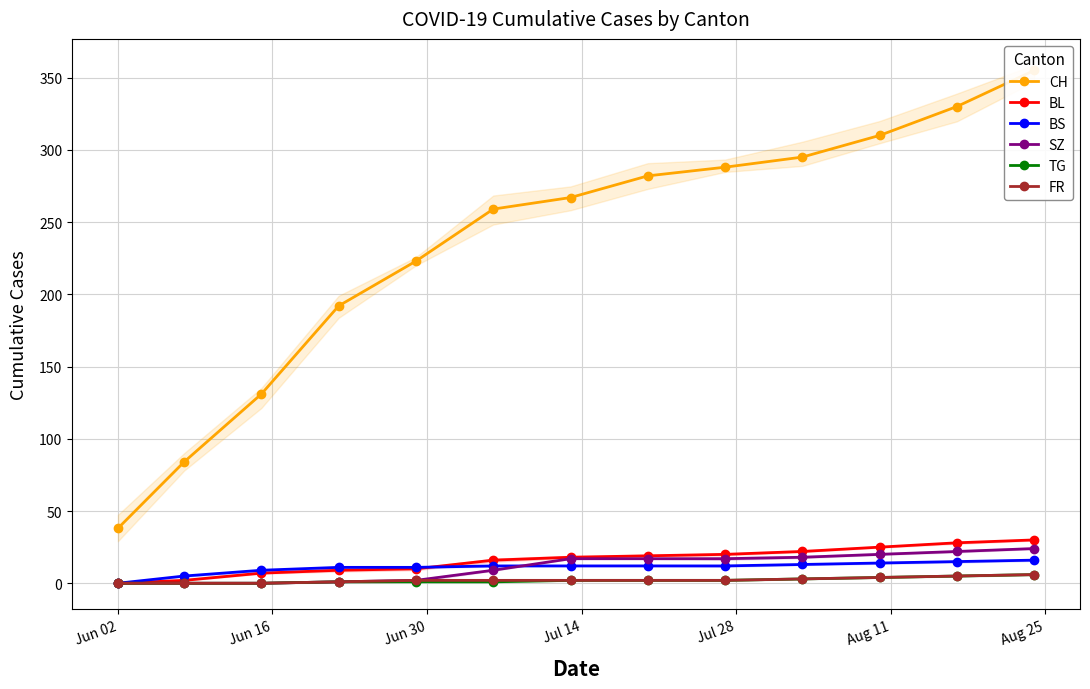

The BS series shows 10 at 12. True or false?

False